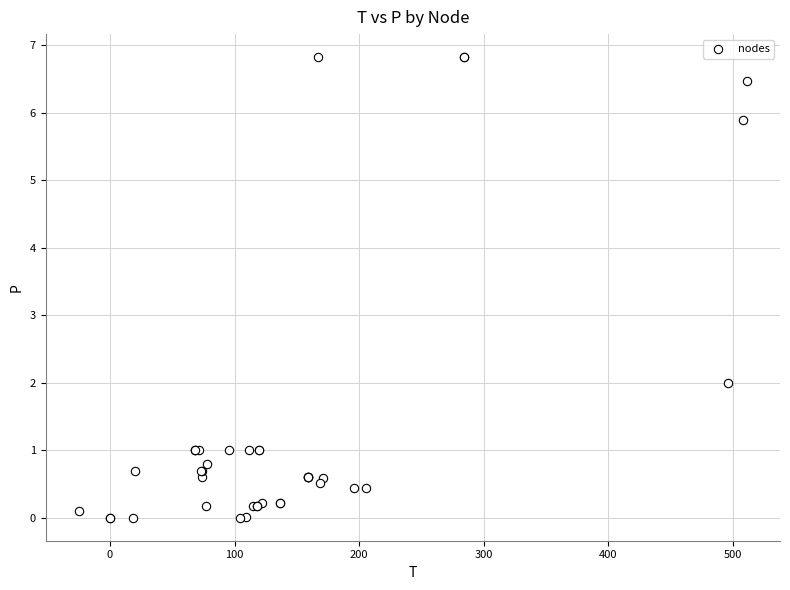

What Y value in the scatter plot is closest to 3?

2.0